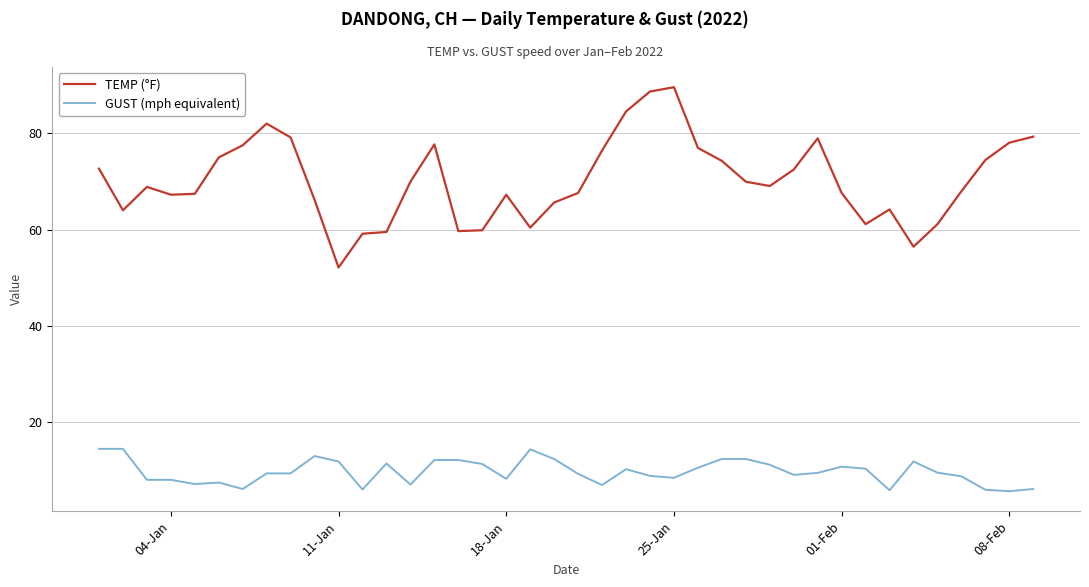

Which series has the widest spread of values?

TEMP (°F)